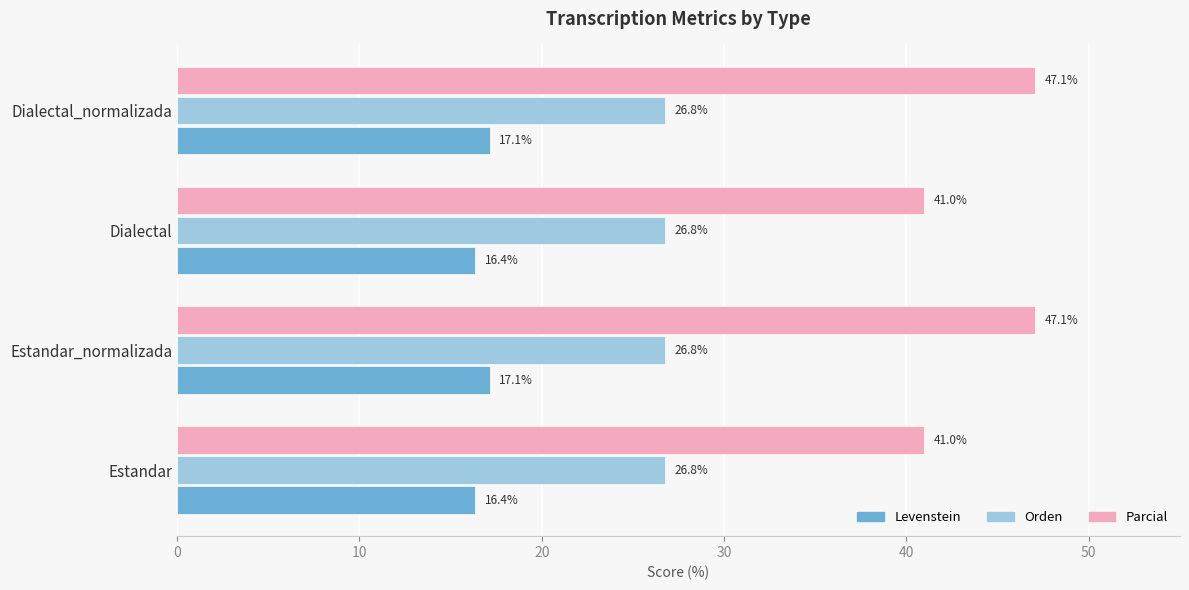

Between Estandar and Estandar_normalizada, which series saw the biggest shift?

Parcial